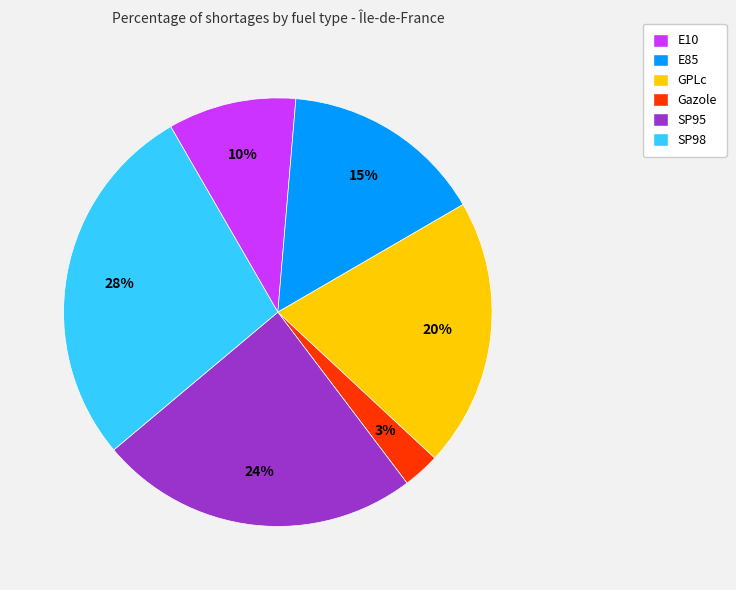

To the nearest percent, what percentage of the pie is GPLc?

20%